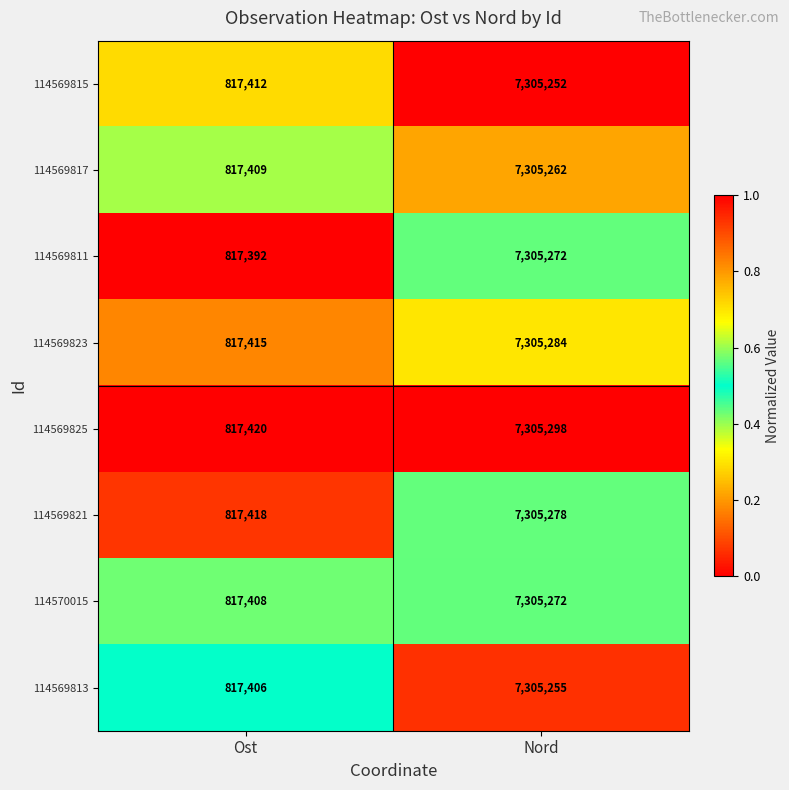

What is the total value across all series at Nord?

58442173